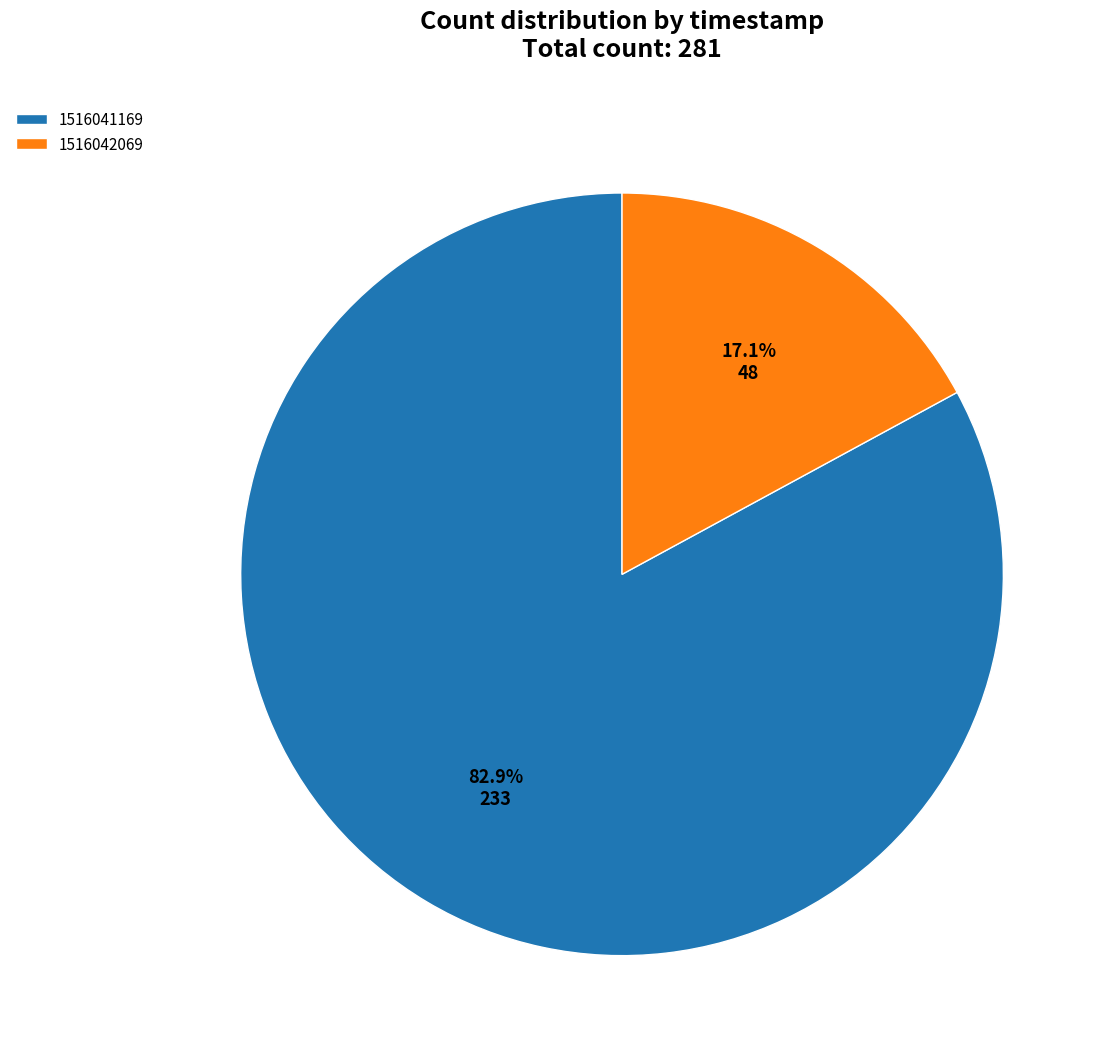

Between 1516041169 and 1516042069, which is larger?

1516041169